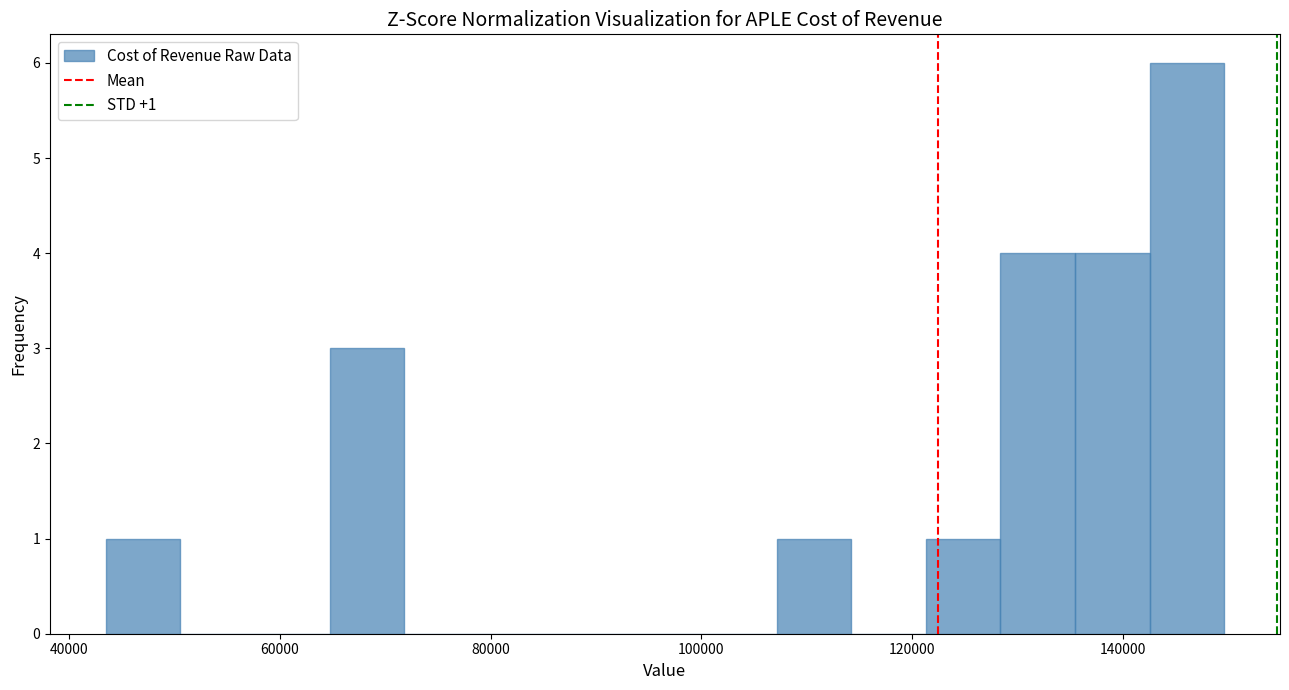

Read against the x-axis, roughly where is the centre of the tallest bar?

146000